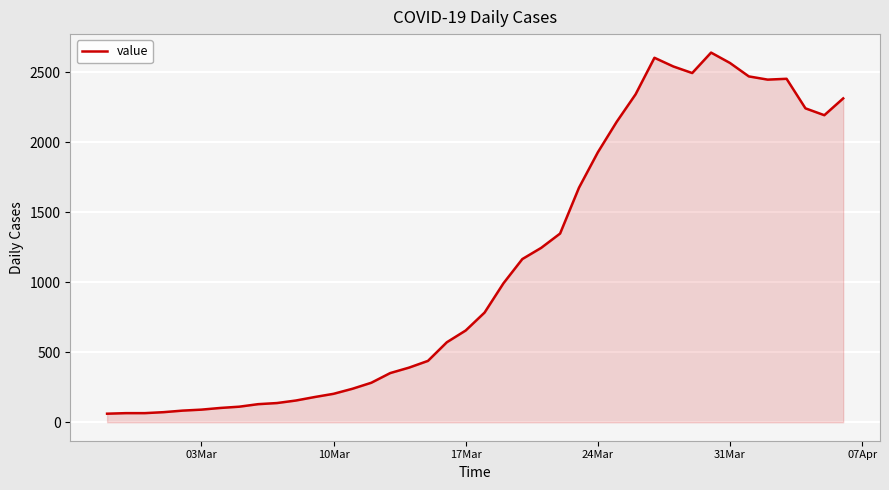

What is the difference between the second highest and second lowest values?

2537